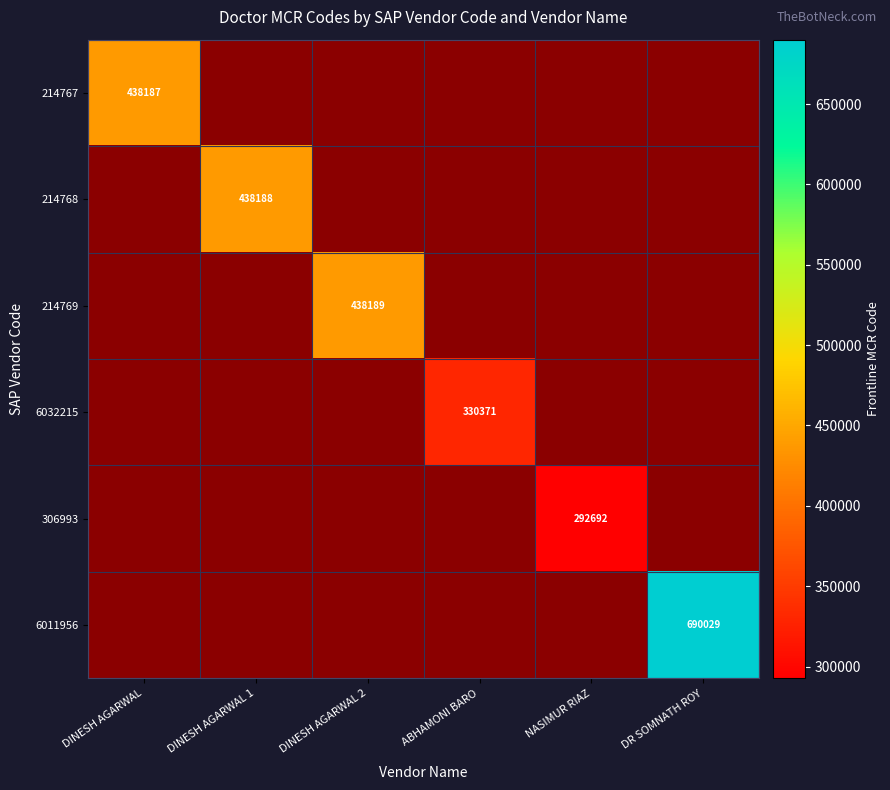

The 214768 series shows 190811 at DINESH AGARWAL 1. True or false?

False